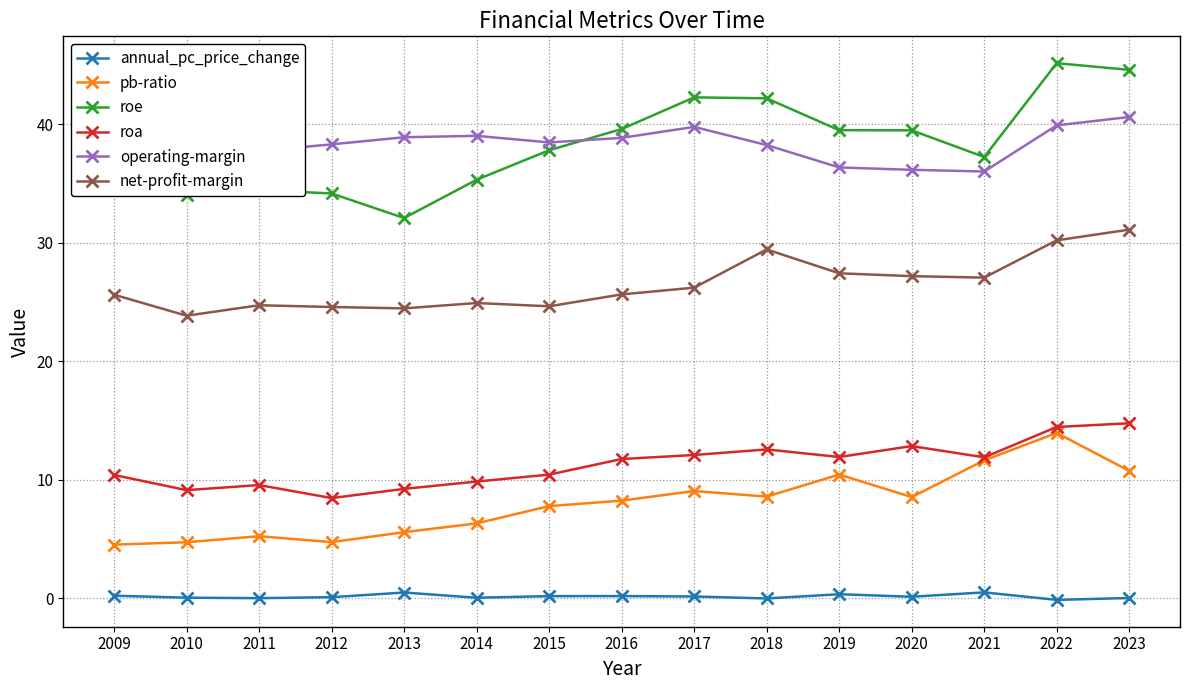

How many lines are shown in the chart?

6